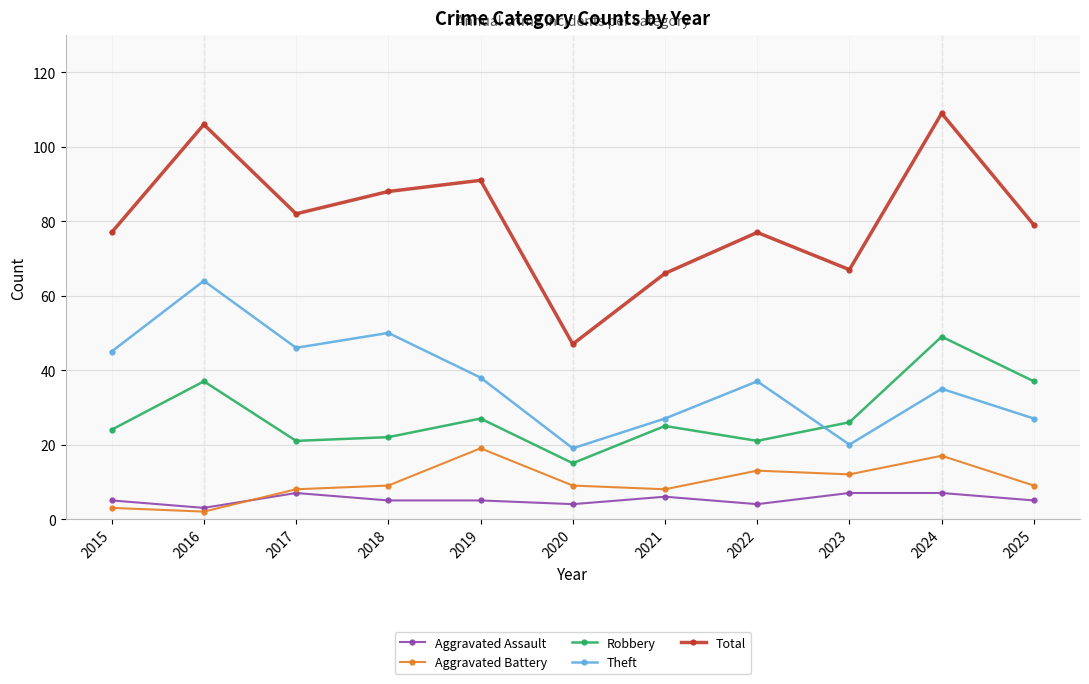

What is the difference between the highest and lowest values at 2016?

104